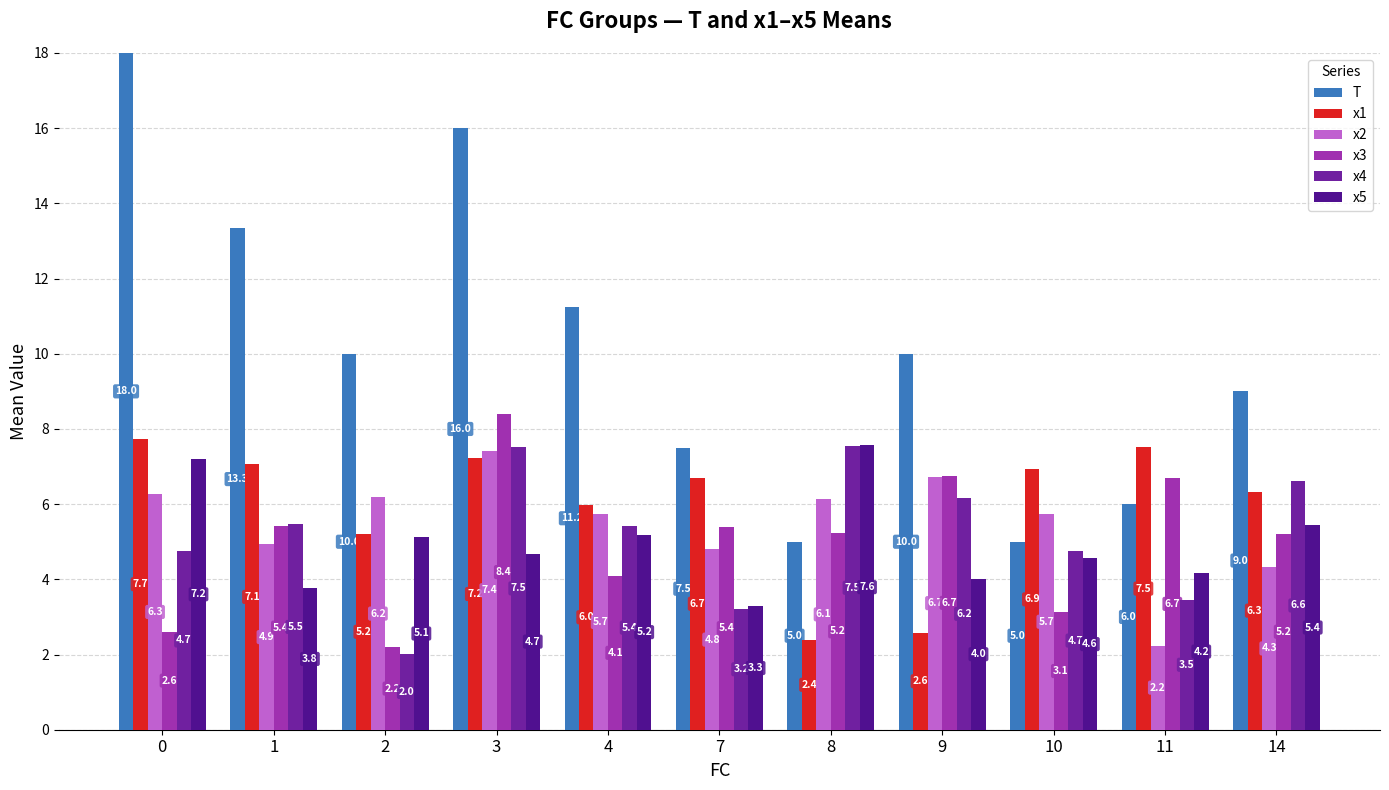

How many groups of bars are there?

11